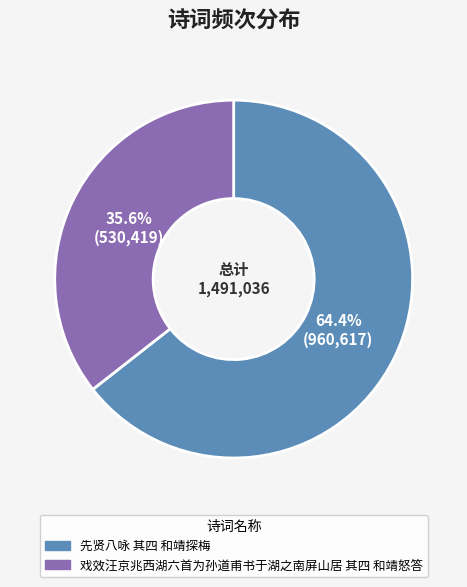

What percentage is the 先贤八咏 其四 和靖探梅 slice, to the nearest percent?

64%